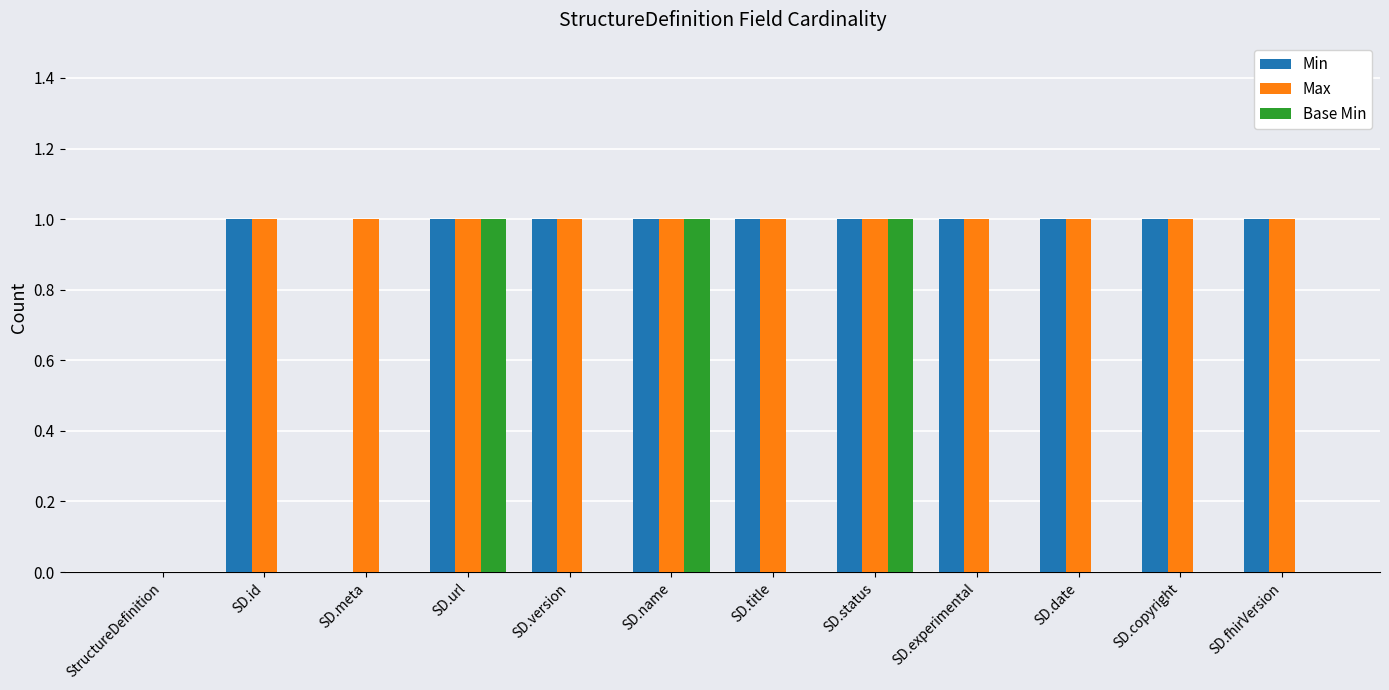

Is it true that Max equals 1 at SD.version?

True